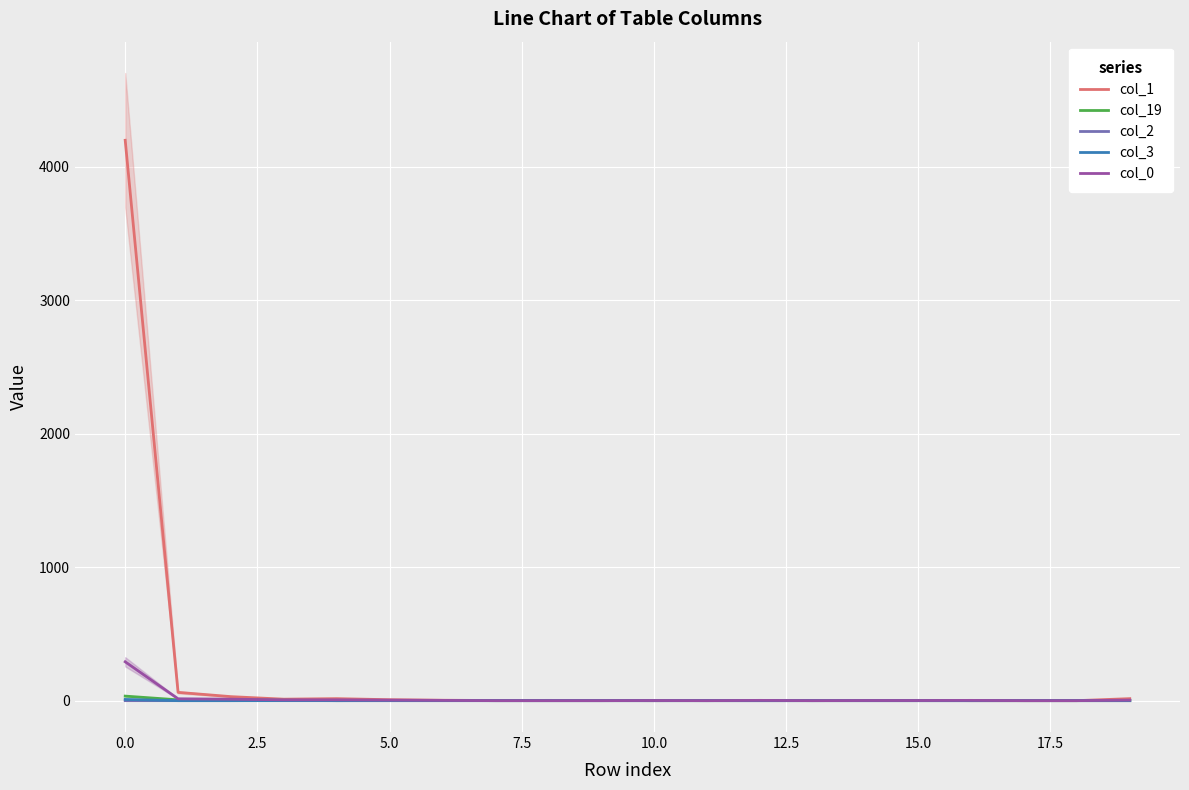

What is the greatest value displayed?

4197